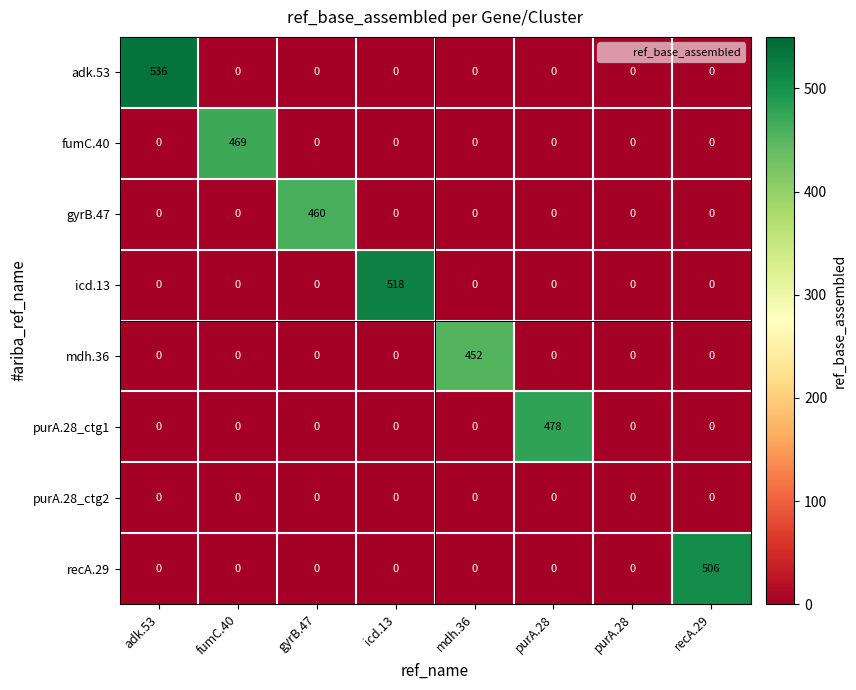

At how many categories does at least one series exceed 509?

2